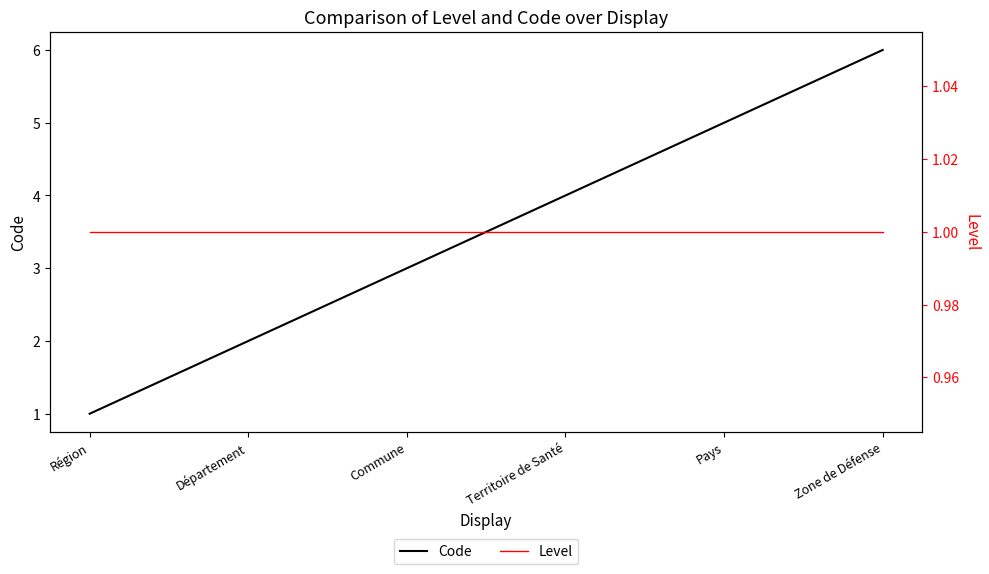

True or false: Level has a value of 2 at Pays.

False